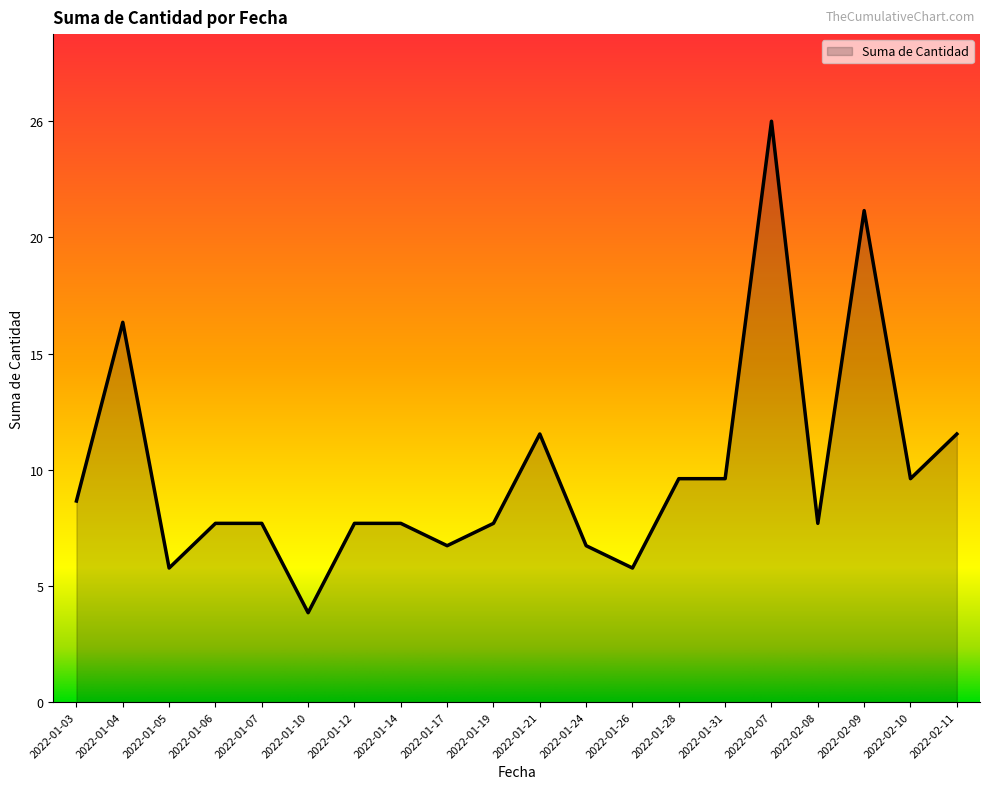

Is this an area chart (filled region under the line)?

Yes